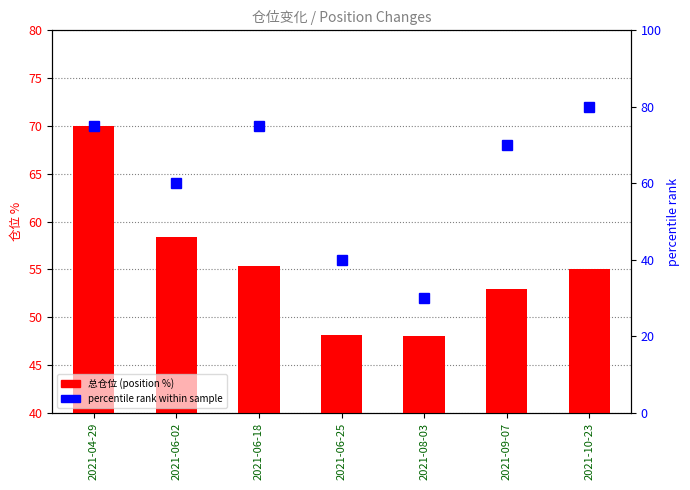

How many percentile rank values are between 40 and 75?

5